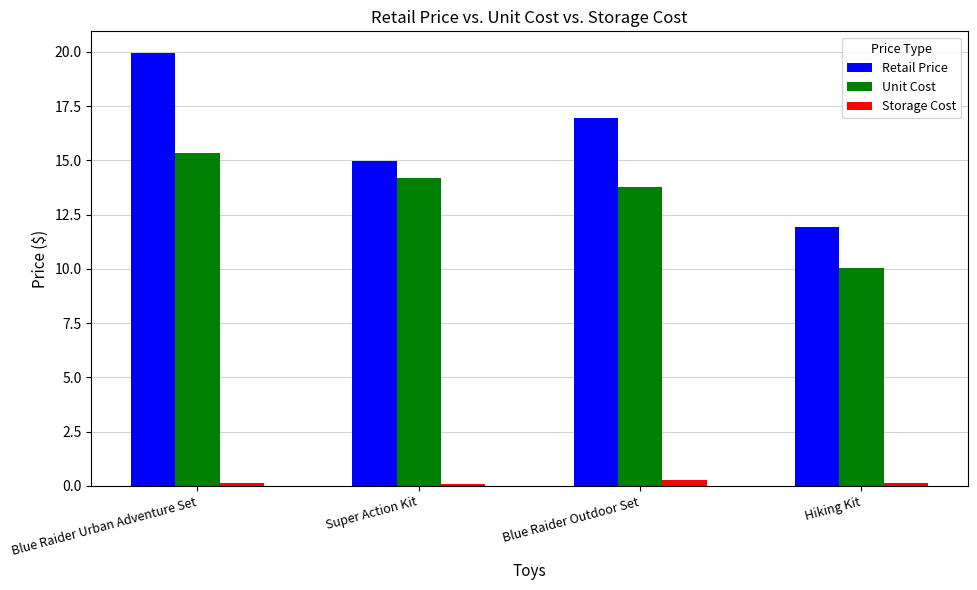

What is the label of the 2nd bar from the right?

Blue Raider Outdoor Set